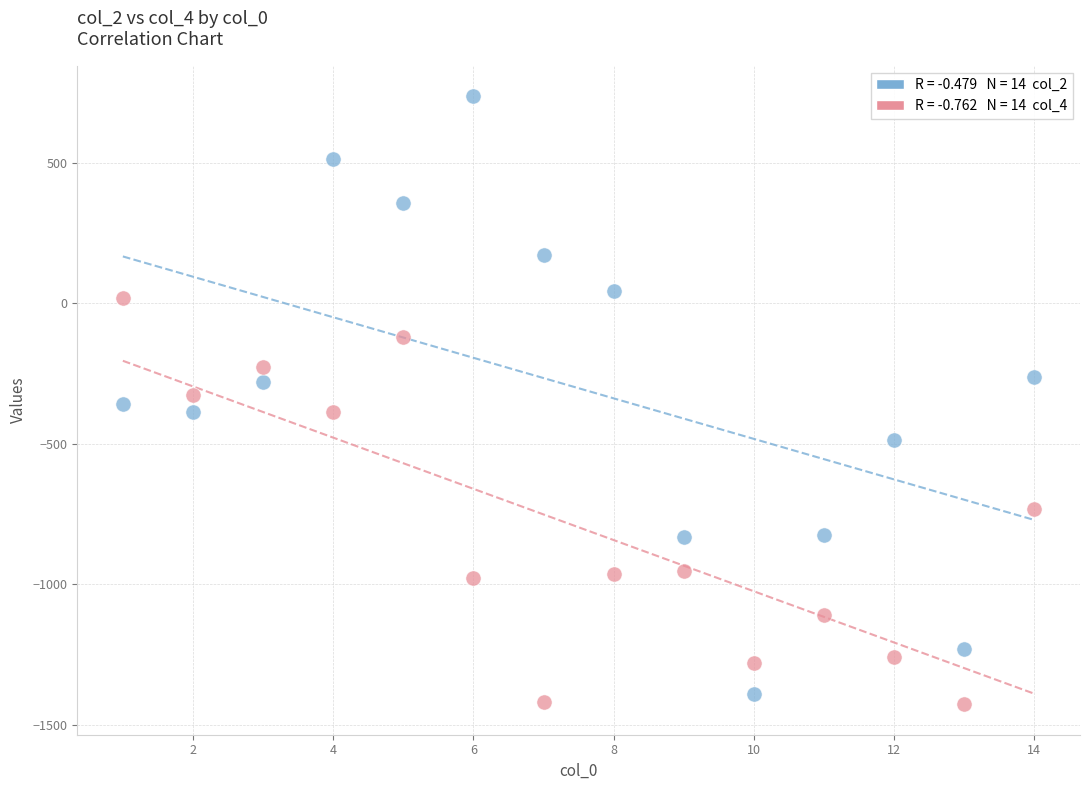

Across all data points, what is the range of Y values (max minus min)?

2165